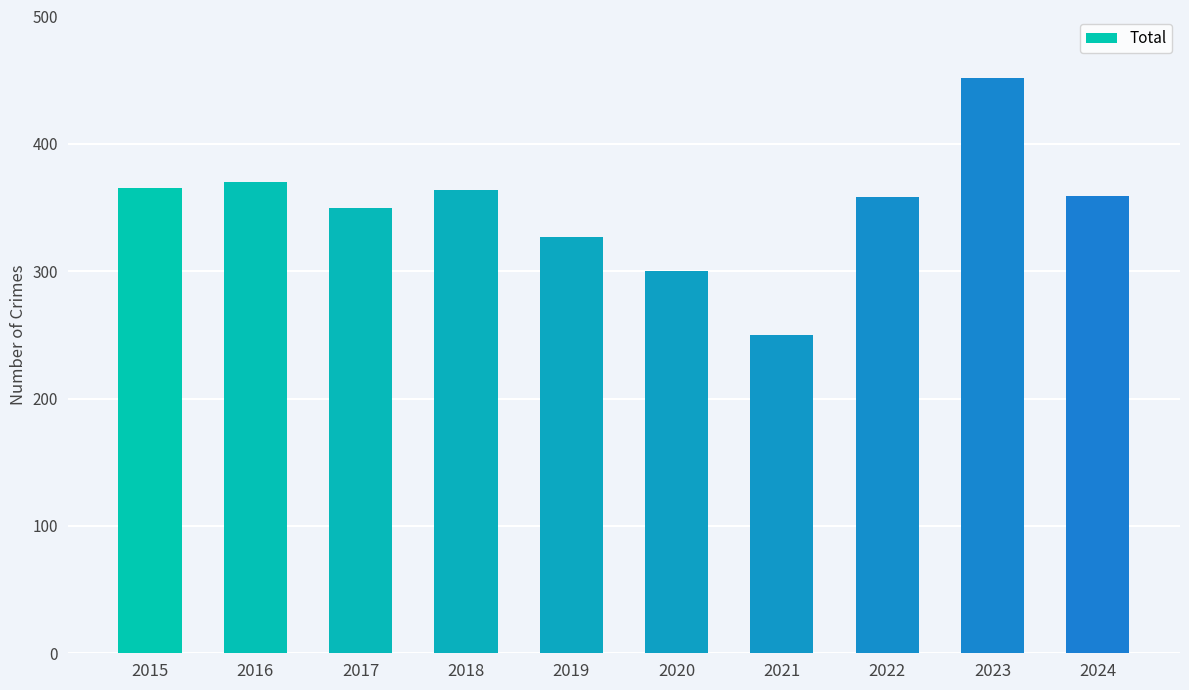

Read the value at 2019.

327